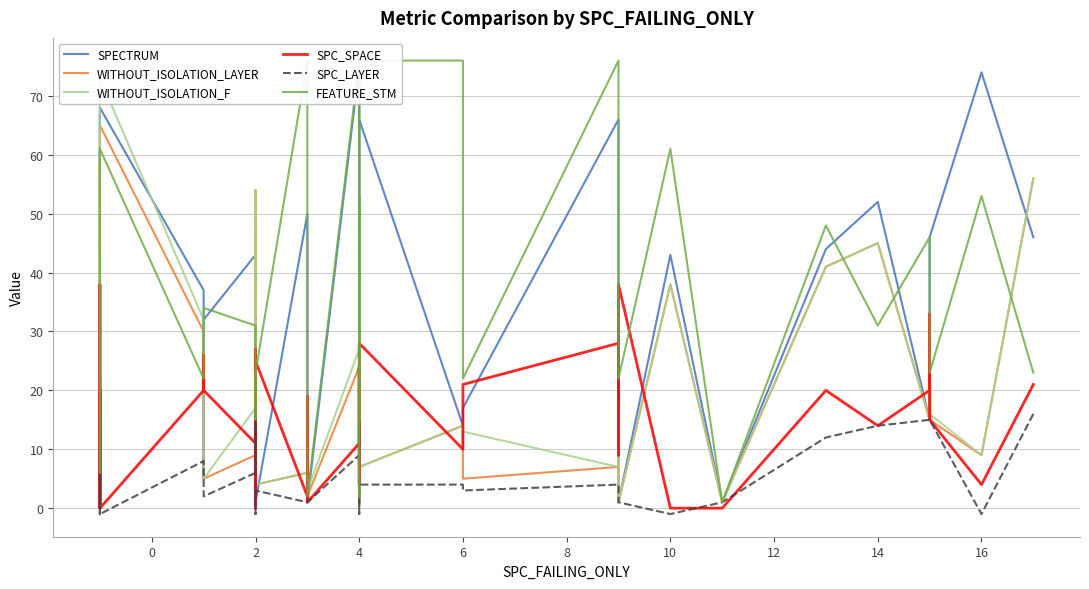

What are all the series names shown in the legend?

SPECTRUM, WITHOUT_ISOLATION_LAYER, WITHOUT_ISOLATION_F, SPC_SPACE, SPC_LAYER, FEATURE_STM